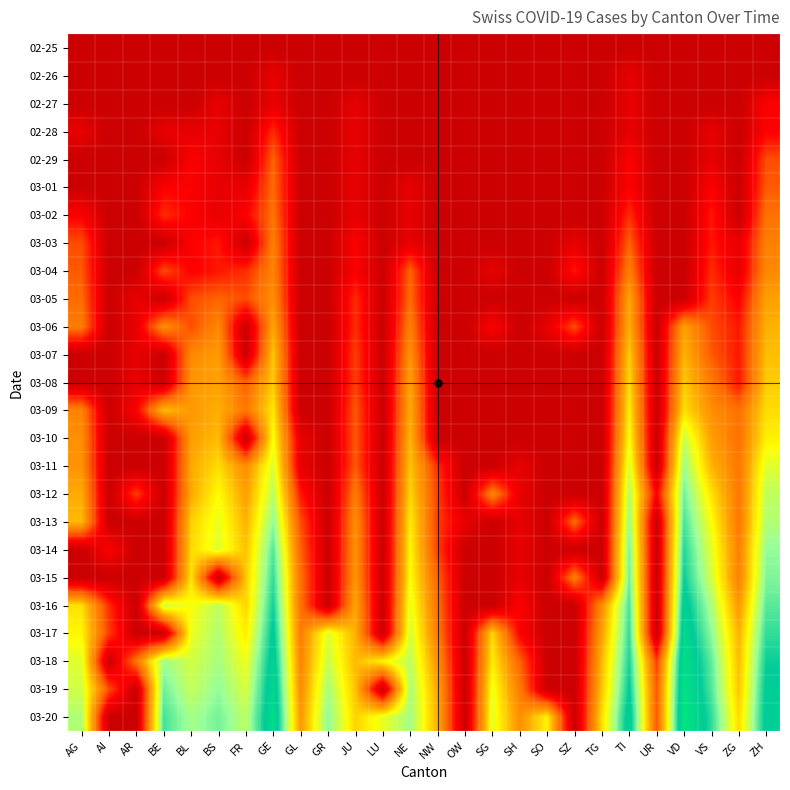

Reading left to right, extract all data points from this chart.

02-25: AG=0.1	AI=0.1	AR=0.1	BE=0.1	BL=0.1	BS=0.1	FR=0.1	GE=0.1	GL=0.1	GR=0.1	JU=0.1	LU=0.1	NE=0.1	NW=0.1	OW=0.1	SG=0.1	SH=0.1	SO=0.1	SZ=0.1	TG=0.1	TI=0.1	UR=0.1	VD=0.1	VS=0.1	ZG=0.1	ZH=0.1
02-26: AG=0.1	AI=0.1	AR=0.1	BE=0.1	BL=0.1	BS=0.1	FR=0.1	GE=0.7	GL=0.1	GR=0.1	JU=0.1	LU=0.1	NE=0.1	NW=0.1	OW=0.1	SG=0.1	SH=0.1	SO=0.1	SZ=0.1	TG=0.1	TI=0.7	UR=0.1	VD=0.1	VS=0.1	ZG=0.1	ZH=0.1
02-27: AG=0.1	AI=0.1	AR=0.1	BE=0.1	BL=0.1	BS=0.7	FR=0.1	GE=0.7	GL=0.1	GR=0.1	JU=0.7	LU=0.1	NE=0.1	NW=0.1	OW=0.1	SG=0.1	SH=0.1	SO=0.1	SZ=0.1	TG=0.1	TI=0.7	UR=0.1	VD=0.1	VS=0.1	ZG=0.1	ZH=1.1
02-28: AG=0.7	AI=0.1	AR=0.1	BE=0.7	BL=0.7	BS=0.7	FR=0.1	GE=1.6	GL=0.1	GR=0.1	JU=0.7	LU=0.1	NE=0.1	NW=0.1	OW=0.1	SG=0.1	SH=0.1	SO=0.1	SZ=0.1	TG=0.1	TI=0.7	UR=0.1	VD=0.1	VS=0.7	ZG=0.1	ZH=1.1
02-29: AG=0.1	AI=0.1	AR=0.1	BE=0.1	BL=1.1	BS=0.7	FR=0.1	GE=2.2	GL=0.1	GR=0.1	JU=0.7	LU=0.1	NE=0.1	NW=0.1	OW=0.1	SG=0.1	SH=0.1	SO=0.1	SZ=0.1	TG=0.1	TI=1.1	UR=0.1	VD=0.1	VS=0.7	ZG=0.1	ZH=1.9
03-01: AG=0.1	AI=0.1	AR=0.1	BE=1.1	BL=1.1	BS=0.7	FR=0.7	GE=2.3	GL=0.1	GR=0.1	JU=0.7	LU=0.1	NE=0.7	NW=0.1	OW=0.1	SG=0.1	SH=0.1	SO=0.1	SZ=0.1	TG=0.1	TI=1.1	UR=0.1	VD=0.1	VS=1.1	ZG=0.1	ZH=2.1
03-02: AG=1.1	AI=0.1	AR=0.1	BE=1.6	BL=1.1	BS=0.7	FR=1.1	GE=2.4	GL=0.1	GR=0.1	JU=0.7	LU=0.1	NE=0.7	NW=0.1	OW=0.1	SG=0.1	SH=0.1	SO=0.1	SZ=0.1	TG=0.1	TI=1.6	UR=0.1	VD=0.1	VS=1.4	ZG=0.1	ZH=2.4
03-03: AG=1.9	AI=0.1	AR=0.1	BE=0.1	BL=1.1	BS=1.4	FR=0.1	GE=2.6	GL=0.1	GR=0.1	JU=1.1	LU=0.1	NE=0.7	NW=0.1	OW=0.1	SG=0.1	SH=0.1	SO=0.1	SZ=0.7	TG=0.1	TI=2.2	UR=0.1	VD=0.1	VS=1.4	ZG=0.7	ZH=2.6
03-04: AG=2.1	AI=0.1	AR=0.1	BE=1.9	BL=1.1	BS=1.4	FR=1.6	GE=2.7	GL=0.1	GR=0.1	JU=1.1	LU=0.1	NE=2.2	NW=0.1	OW=0.1	SG=0.7	SH=0.1	SO=0.1	SZ=1.4	TG=0.1	TI=2.6	UR=0.1	VD=0.1	VS=1.6	ZG=0.7	ZH=2.8
03-05: AG=2.3	AI=0.1	AR=0.7	BE=0.1	BL=1.9	BS=2.2	FR=1.9	GE=2.9	GL=0.1	GR=0.1	JU=1.6	LU=0.1	NE=2.3	NW=0.1	OW=0.1	SG=0.1	SH=0.1	SO=0.1	SZ=0.1	TG=0.1	TI=3.3	UR=0.1	VD=0.1	VS=1.8	ZG=1.1	ZH=3.2
03-06: AG=2.6	AI=0.1	AR=0.7	BE=2.9	BL=1.9	BS=2.8	FR=0.1	GE=3.3	GL=0.1	GR=0.1	JU=1.6	LU=0.1	NE=2.6	NW=0.1	OW=0.1	SG=1.1	SH=0.1	SO=0.7	SZ=1.9	TG=0.1	TI=3.4	UR=0.1	VD=3.2	VS=1.9	ZG=1.4	ZH=3.4
03-07: AG=0.1	AI=0.1	AR=0.7	BE=0.1	BL=2.8	BS=3.1	FR=0.1	GE=3.7	GL=0.1	GR=0.1	JU=1.8	LU=0.1	NE=2.9	NW=0.1	OW=0.1	SG=0.1	SH=0.1	SO=0.1	SZ=0.1	TG=0.1	TI=3.7	UR=0.1	VD=3.4	VS=2.1	ZG=1.4	ZH=3.6
03-08: AG=0.1	AI=0.1	AR=0.7	BE=0.1	BL=3.0	BS=3.2	FR=2.2	GE=3.7	GL=0.1	GR=0.1	JU=1.8	LU=0.1	NE=3.2	NW=0.1	OW=0.1	SG=0.1	SH=0.1	SO=0.1	SZ=0.1	TG=0.1	TI=3.9	UR=0.1	VD=3.7	VS=2.6	ZG=1.4	ZH=3.7
03-09: AG=2.7	AI=0.1	AR=1.1	BE=3.6	BL=3.0	BS=3.4	FR=2.5	GE=4.0	GL=0.1	GR=0.1	JU=2.1	LU=0.1	NE=3.3	NW=0.1	OW=0.1	SG=0.1	SH=0.1	SO=0.1	SZ=0.1	TG=0.1	TI=4.1	UR=0.1	VD=4.0	VS=2.9	ZG=2.4	ZH=3.9
03-10: AG=2.9	AI=0.1	AR=0.1	BE=0.1	BL=3.1	BS=3.5	FR=0.1	GE=4.3	GL=0.7	GR=0.1	JU=2.1	LU=0.1	NE=3.5	NW=0.1	OW=0.1	SG=0.1	SH=0.1	SO=0.1	SZ=0.1	TG=0.1	TI=4.3	UR=0.1	VD=4.9	VS=3.1	ZG=2.4	ZH=4.1
03-11: AG=2.9	AI=0.1	AR=0.1	BE=0.1	BL=3.3	BS=3.9	FR=2.8	GE=4.7	GL=0.7	GR=0.1	JU=2.1	LU=0.1	NE=3.6	NW=1.6	OW=0.1	SG=0.1	SH=0.7	SO=0.1	SZ=0.1	TG=0.1	TI=4.7	UR=0.1	VD=5.3	VS=3.4	ZG=2.5	ZH=4.6
03-12: AG=3.3	AI=0.1	AR=1.8	BE=0.1	BL=3.3	BS=4.3	FR=3.1	GE=5.0	GL=1.4	GR=0.1	JU=2.6	LU=0.1	NE=3.9	NW=1.8	OW=0.1	SG=2.8	SH=0.7	SO=0.1	SZ=0.1	TG=0.1	TI=5.1	UR=1.1	VD=5.6	VS=4.0	ZG=2.5	ZH=4.9
03-13: AG=3.5	AI=0.1	AR=0.1	BE=0.1	BL=3.8	BS=4.5	FR=3.4	GE=5.4	GL=1.9	GR=0.1	JU=2.9	LU=0.1	NE=4.1	NW=1.8	OW=0.7	SG=0.1	SH=0.7	SO=0.1	SZ=2.3	TG=0.1	TI=5.3	UR=0.1	VD=5.9	VS=4.3	ZG=2.5	ZH=5.1
03-14: AG=0.1	AI=1.1	AR=0.1	BE=0.1	BL=3.9	BS=4.6	FR=3.6	GE=5.8	GL=2.2	GR=0.1	JU=2.9	LU=0.1	NE=4.2	NW=1.8	OW=0.1	SG=0.1	SH=0.7	SO=0.1	SZ=0.1	TG=0.1	TI=5.6	UR=0.1	VD=6.2	VS=4.6	ZG=2.6	ZH=5.4
03-15: AG=0.1	AI=0.1	AR=0.1	BE=0.1	BL=4.0	BS=0.1	FR=3.7	GE=6.0	GL=2.4	GR=0.1	JU=3.0	LU=0.1	NE=4.3	NW=2.2	OW=0.1	SG=0.1	SH=0.7	SO=0.1	SZ=2.6	TG=0.1	TI=5.7	UR=0.1	VD=6.3	VS=4.8	ZG=2.6	ZH=5.5
03-16: AG=4.0	AI=1.6	AR=0.1	BE=4.8	BL=4.3	BS=5.0	FR=3.8	GE=6.3	GL=2.4	GR=0.1	JU=3.3	LU=0.1	NE=4.5	NW=2.4	OW=0.1	SG=0.1	SH=1.1	SO=0.1	SZ=0.1	TG=2.9	TI=5.9	UR=0.1	VD=6.7	VS=5.2	ZG=3.0	ZH=5.8
03-17: AG=4.2	AI=1.8	AR=0.1	BE=0.1	BL=4.5	BS=5.1	FR=4.1	GE=6.5	GL=2.6	GR=4.6	JU=3.4	LU=0.1	NE=4.7	NW=2.6	OW=0.1	SG=3.9	SH=1.1	SO=0.1	SZ=0.1	TG=3.2	TI=6.1	UR=0.1	VD=6.9	VS=5.4	ZG=3.4	ZH=6.1
03-18: AG=4.6	AI=0.1	AR=2.5	BE=5.3	BL=4.8	BS=5.2	FR=4.5	GE=6.7	GL=2.7	GR=4.9	JU=3.5	LU=4.2	NE=5.0	NW=2.9	OW=0.1	SG=4.1	SH=2.2	SO=0.1	SZ=0.1	TG=3.5	TI=6.2	UR=1.8	VD=7.2	VS=5.7	ZG=3.5	ZH=6.3
03-19: AG=4.8	AI=1.9	AR=0.1	BE=5.6	BL=4.9	BS=5.4	FR=4.7	GE=6.9	GL=2.8	GR=5.2	JU=3.6	LU=0.1	NE=5.2	NW=3.3	OW=0.1	SG=4.5	SH=2.6	SO=0.1	SZ=0.1	TG=3.6	TI=6.5	UR=2.1	VD=7.3	VS=5.9	ZG=3.6	ZH=6.5
03-20: AG=5.1	AI=0.1	AR=0.1	BE=5.9	BL=5.2	BS=5.6	FR=5.0	GE=7.1	GL=3.0	GR=5.4	JU=3.8	LU=4.5	NE=5.2	NW=3.4	OW=0.1	SG=4.6	SH=2.9	SO=4.2	SZ=0.1	TG=3.9	TI=6.7	UR=2.1	VD=7.5	VS=6.1	ZG=3.9	ZH=6.6